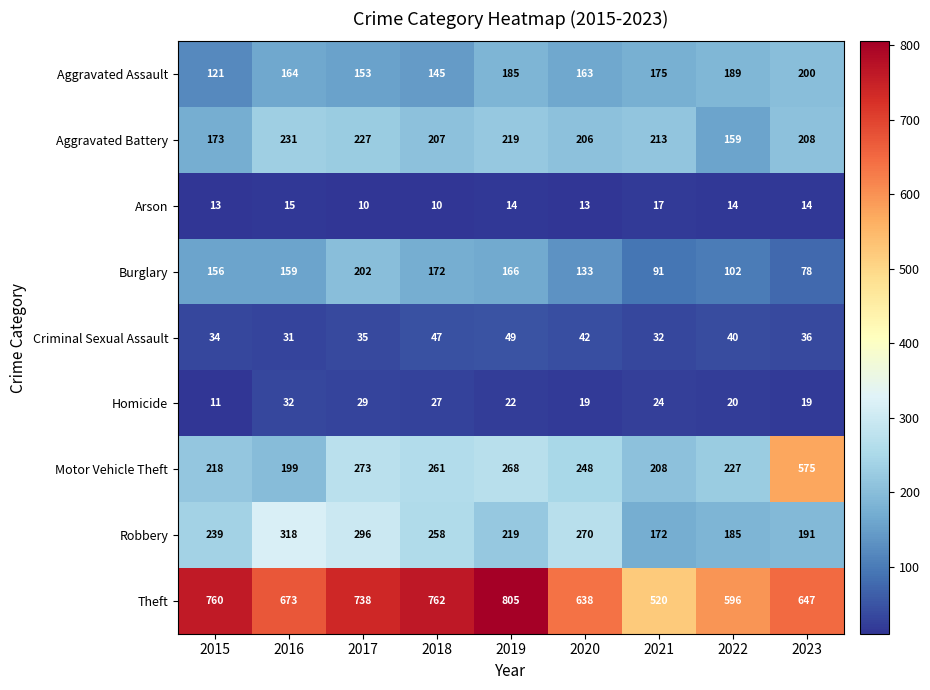

What is the lowest value of the Motor Vehicle Theft series?

199